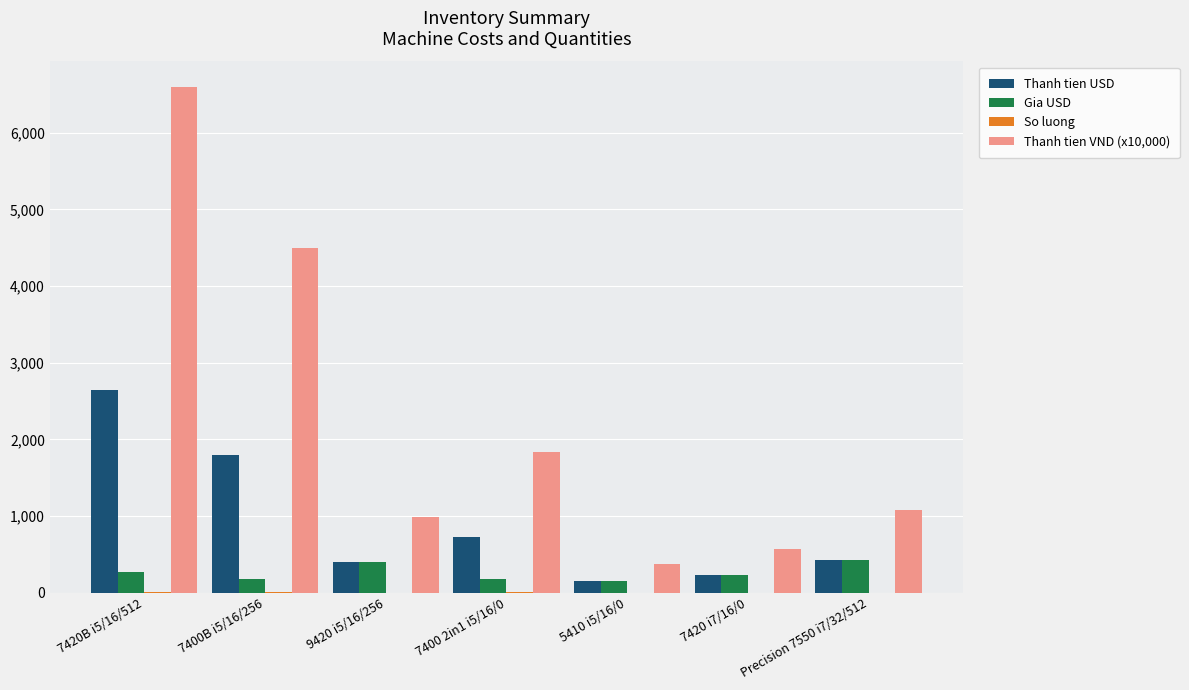

What is the sum of all Gia USD values?

1830.0